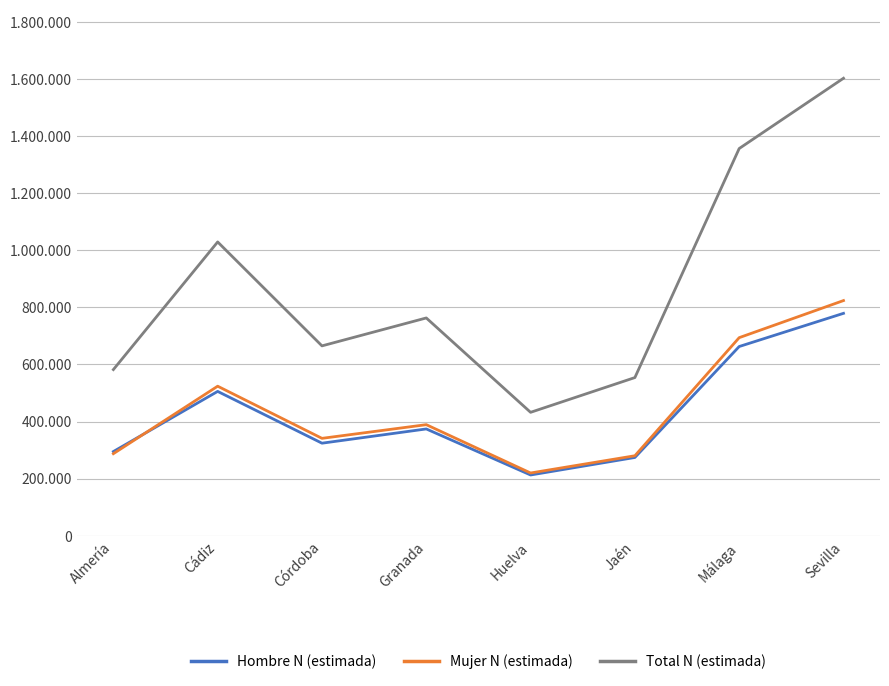

Does the chart display data point markers on the line(s)?

No